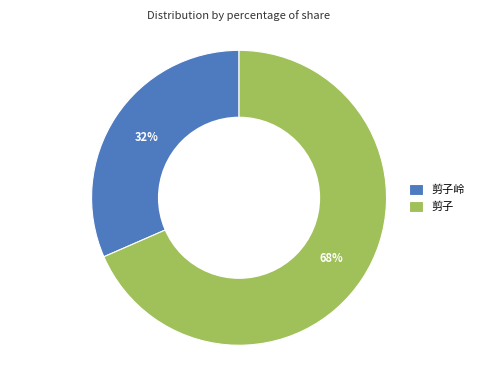

To the nearest percent, what is the combined percentage of 剪子 and 剪子岭?

100%